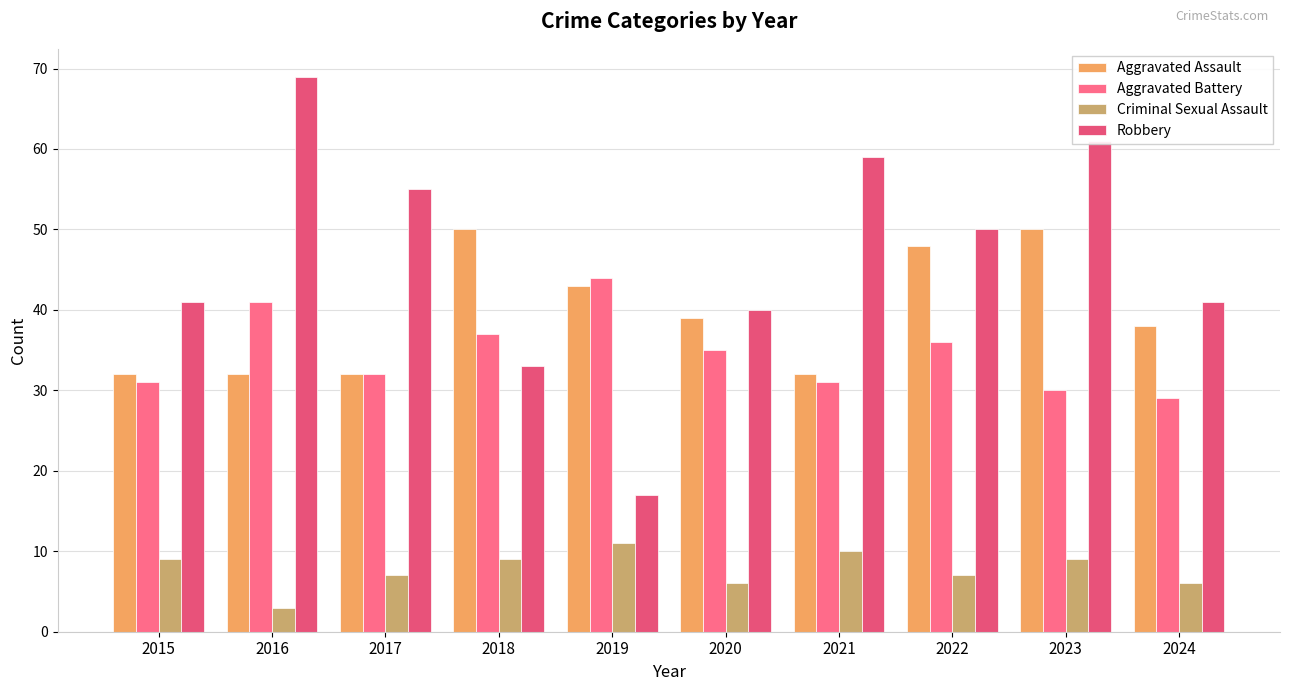

True or false: Robbery has a value of 41 at 2015.

True